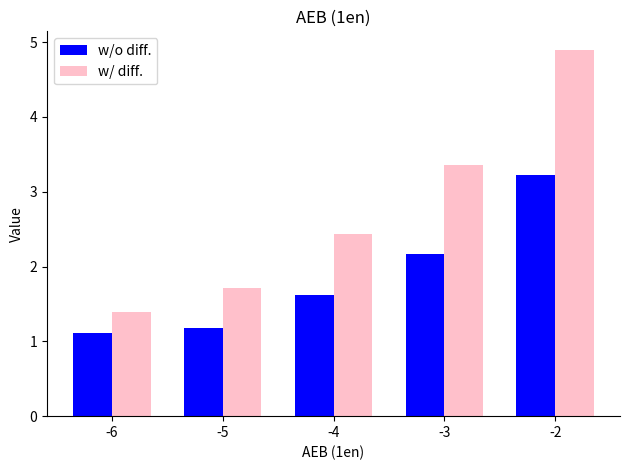

At which category is the sum across all series the highest?

-2